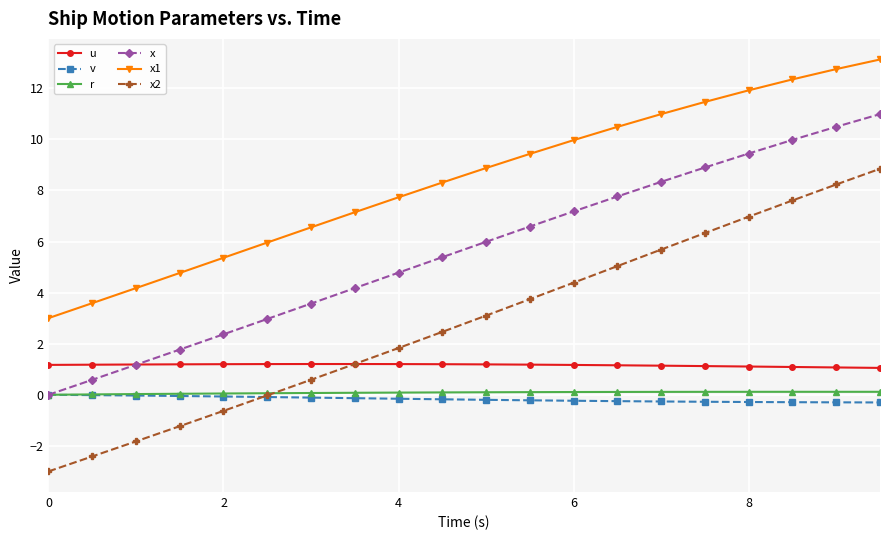

True or false: x2 and x cross at least once.

False